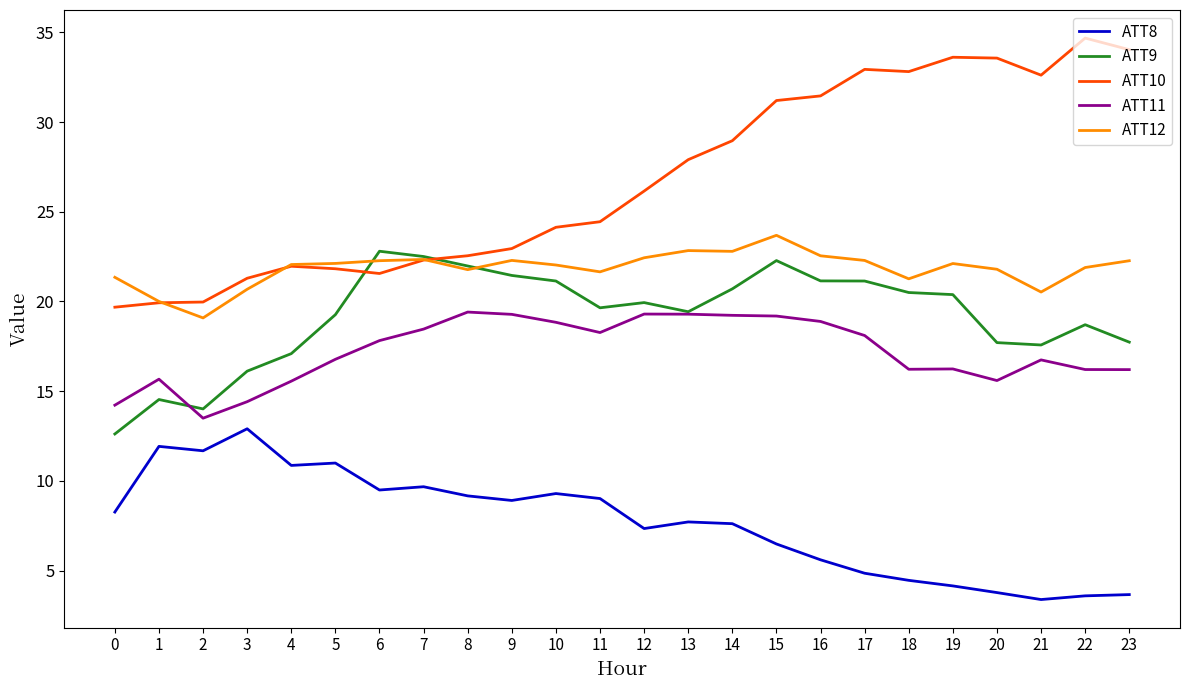

Which series has the largest range (max minus min)?

ATT10